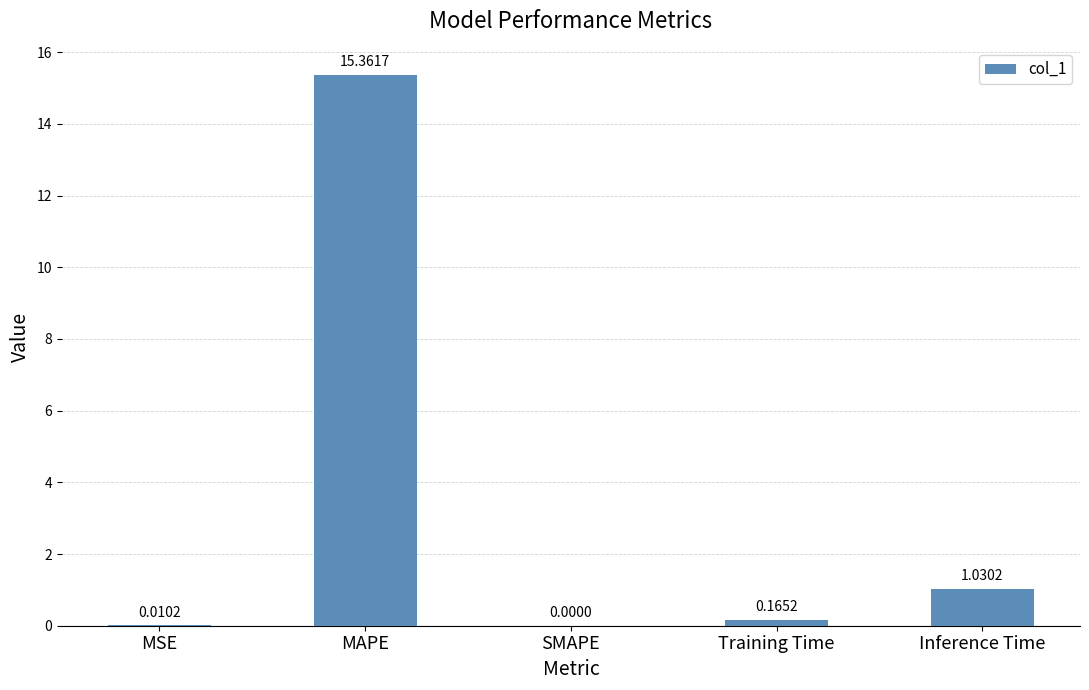

What is the change in value from MAPE to Training Time?

-15.2